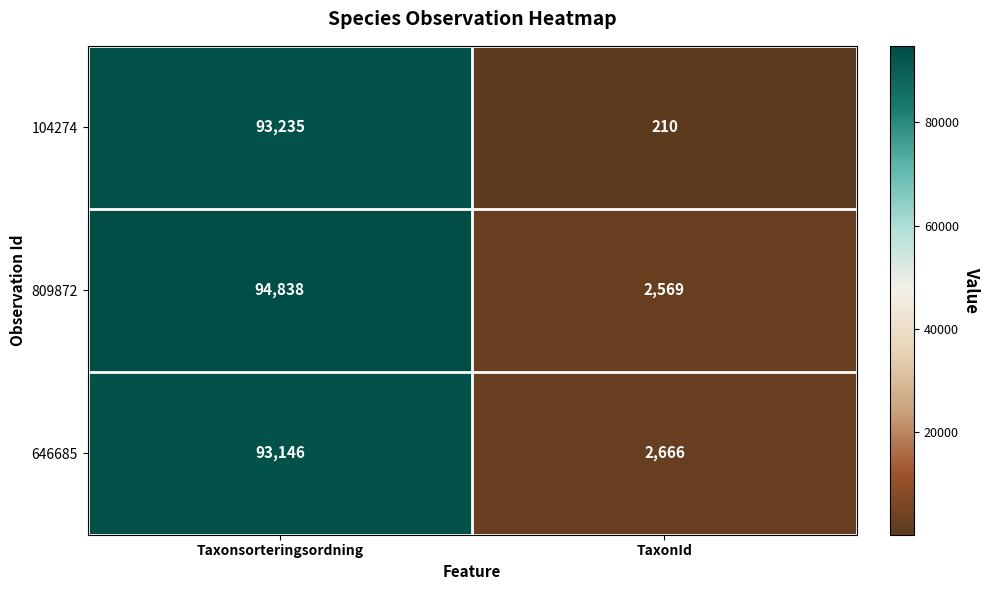

What is the smallest value displayed?

210